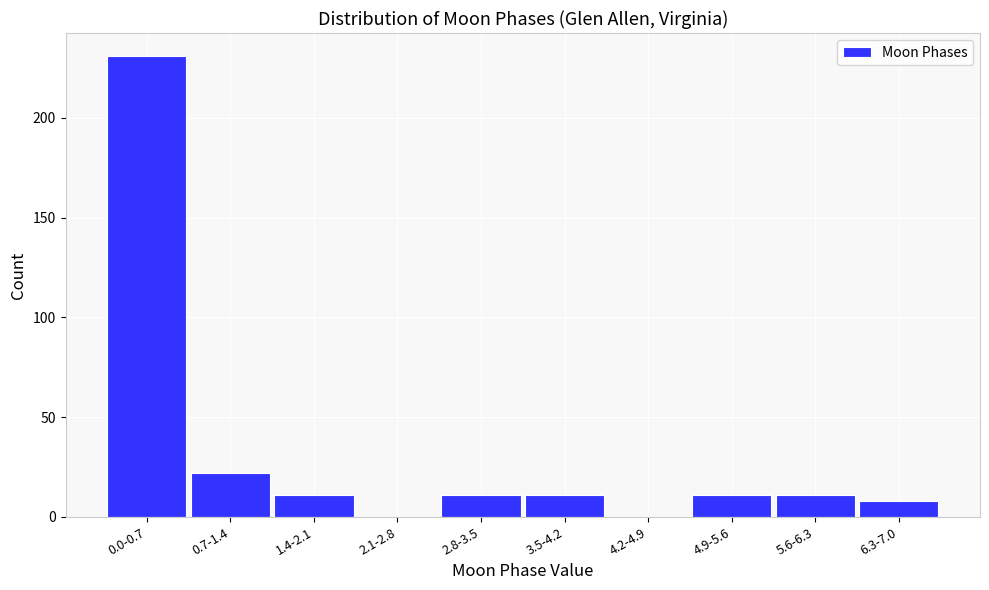

Reading left to right, list all the values displayed in this chart.

0.0-0.7=231	0.7-1.4=22	1.4-2.1=11	2.1-2.8=0	2.8-3.5=11	3.5-4.2=11	4.2-4.9=0	4.9-5.6=11	5.6-6.3=11	6.3-7.0=8